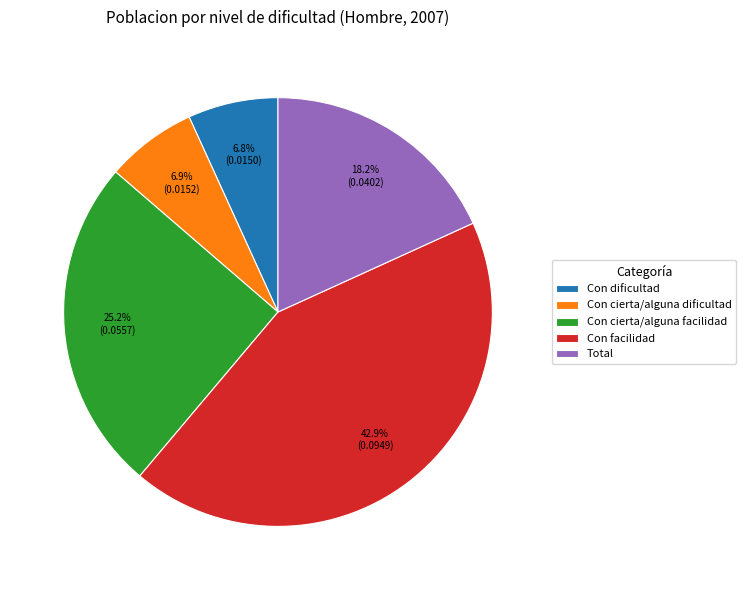

Which category has the biggest portion of the pie?

Con facilidad